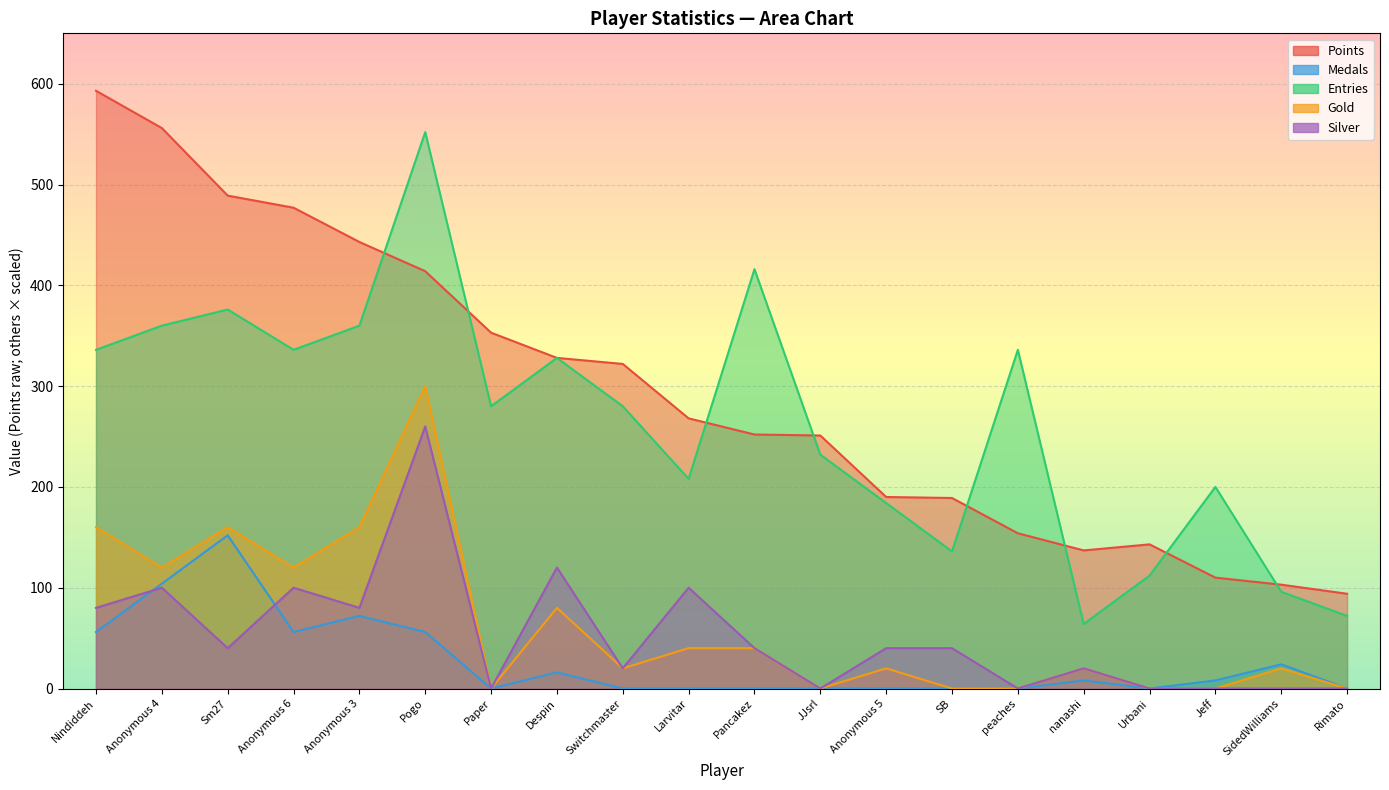

What is the label of the 9th point from the left?

Switchmaster